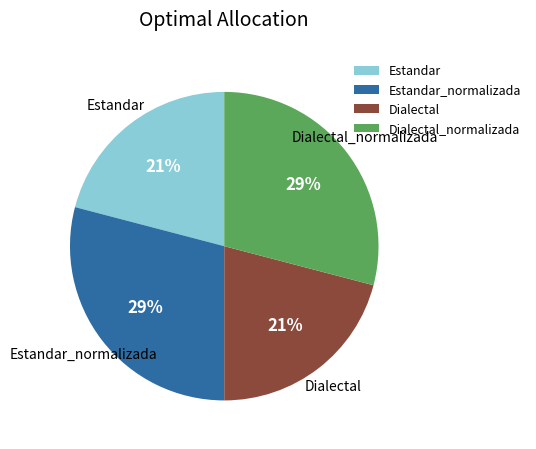

Between Estandar and Dialectal_normalizada, which is larger?

Dialectal_normalizada